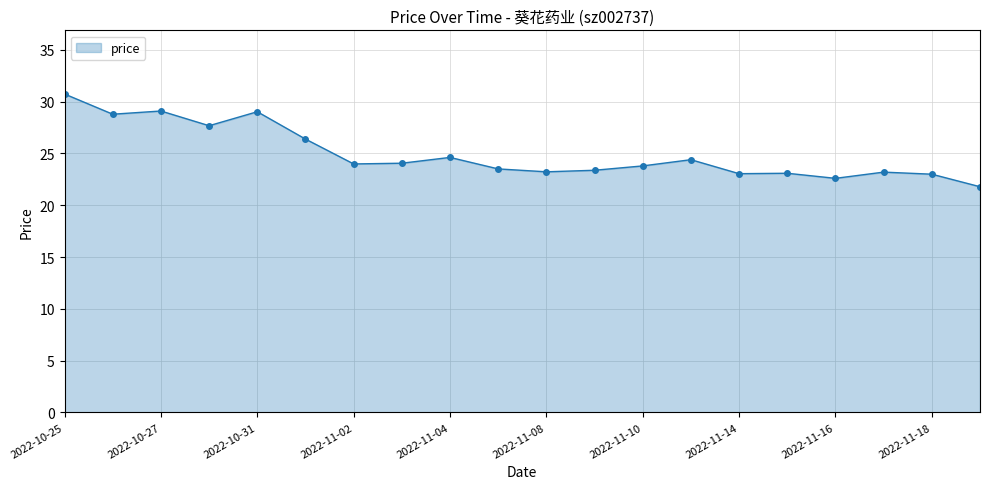

What is the value of the 6th point from the left?

26.4